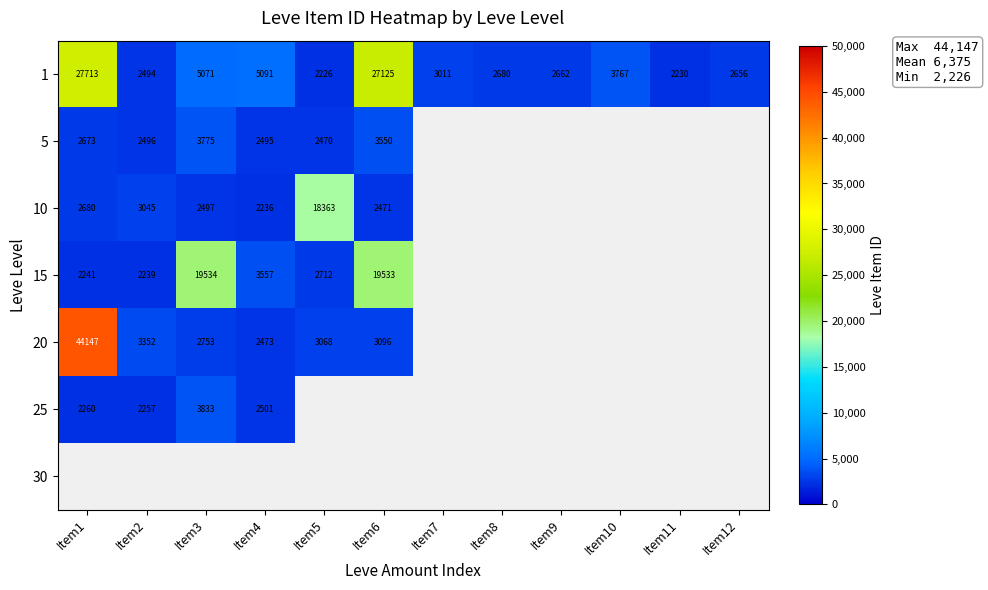

The 1 series shows 965 at Item9. True or false?

False